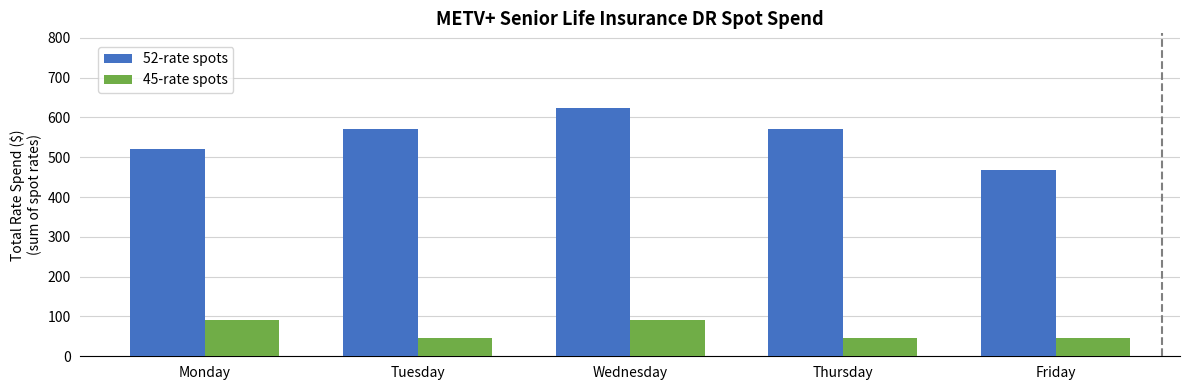

True or false: 45-rate spots has a value of 45 at Friday.

True